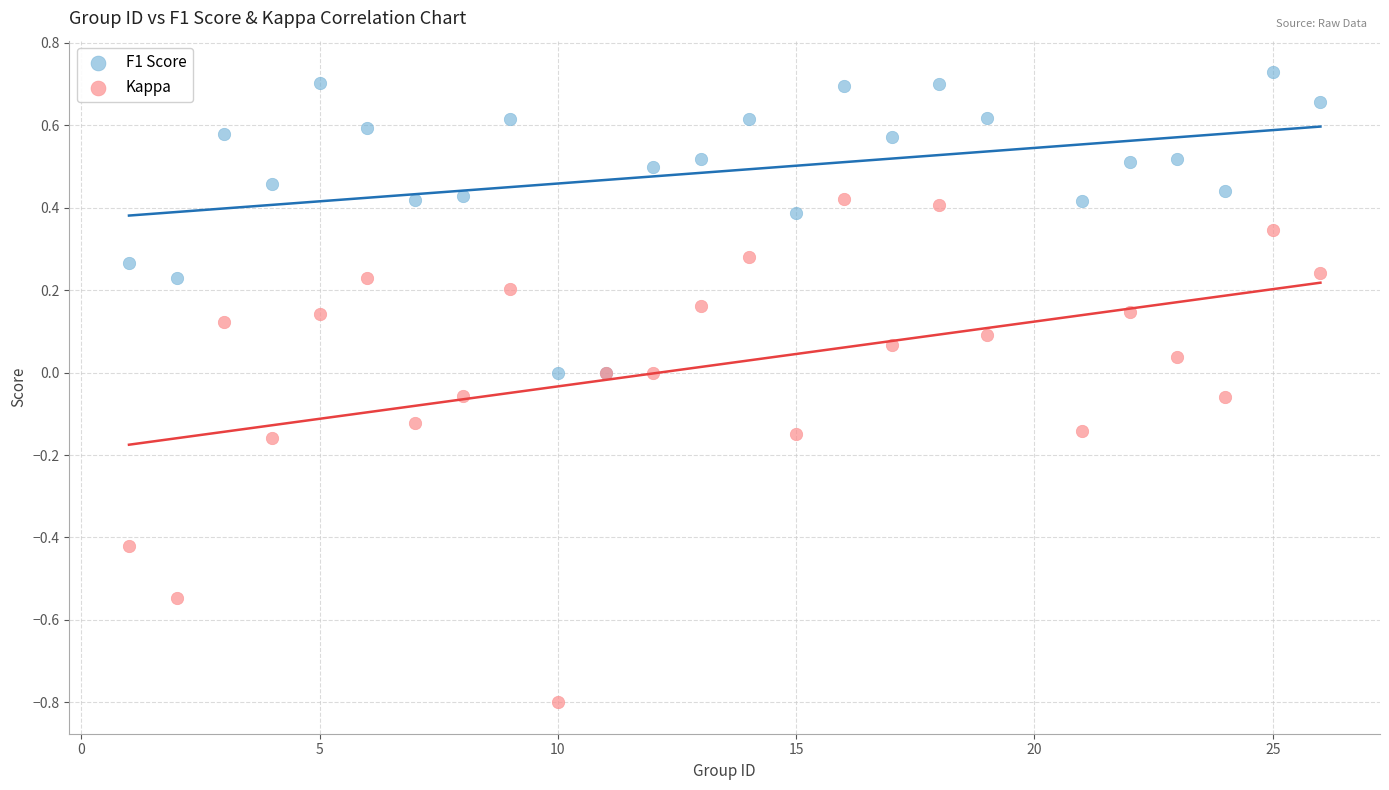

Which series reaches the minimum Y coordinate?

Kappa